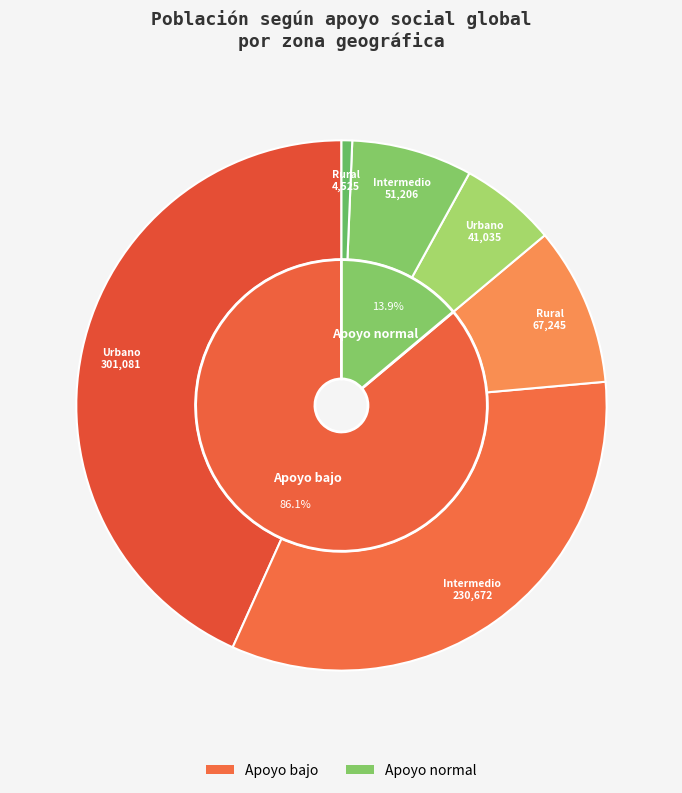

Which series has the largest range (max minus min)?

Apoyo bajo